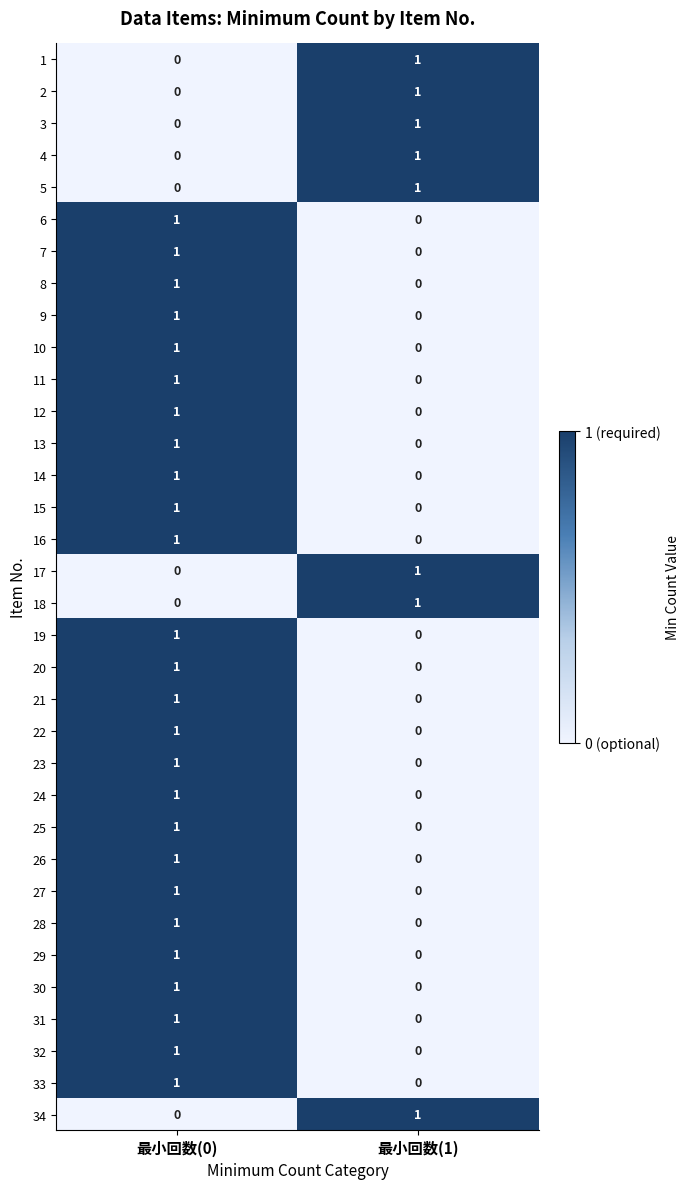

List the labels in order of 30 value, smallest first.

最小回数(1), 最小回数(0)